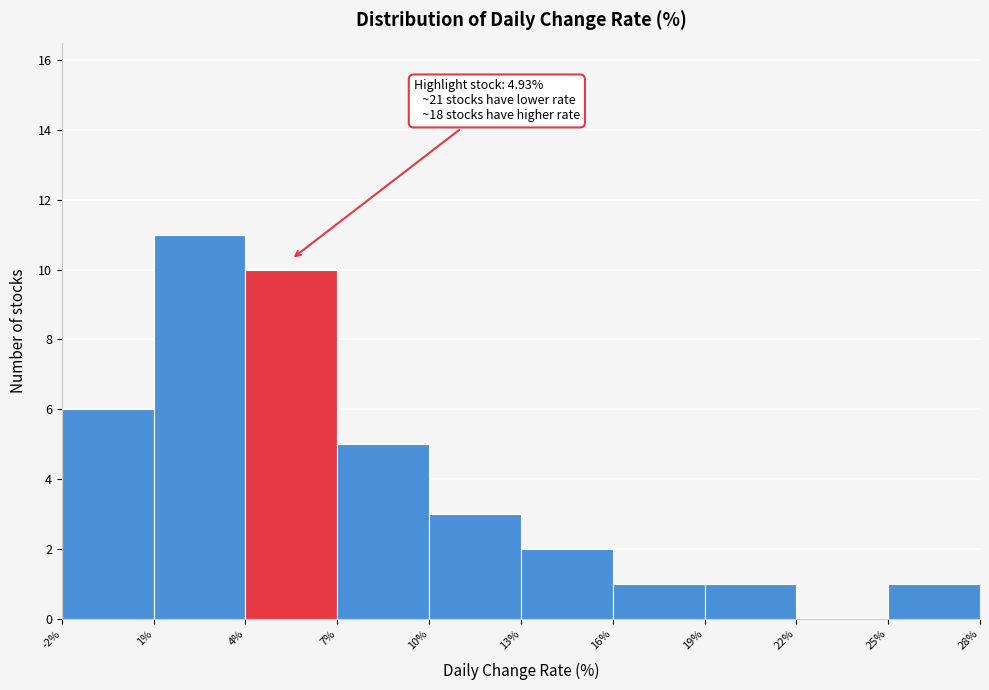

Which range on the x-axis has the tallest bar?

1% to 4%